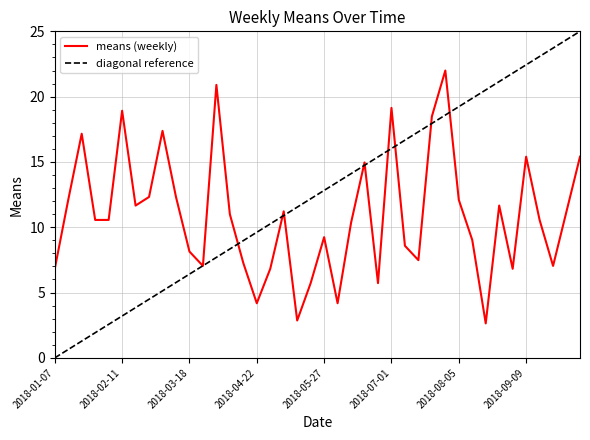

What is the change in value from 2018-02-04 to 2018-05-27?

-1.3